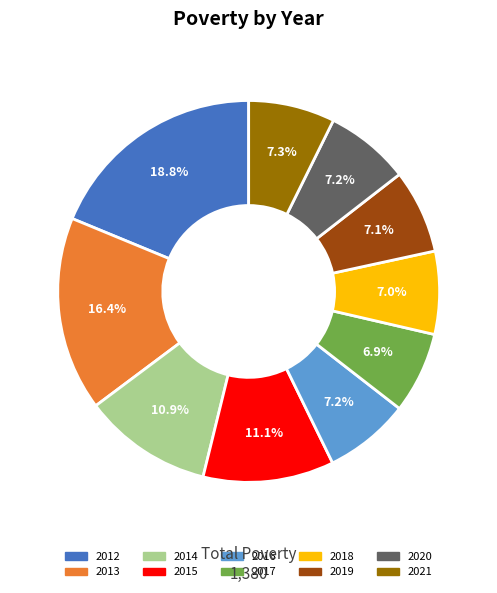

Is the sum of 2014 and 2016 greater than half?

No